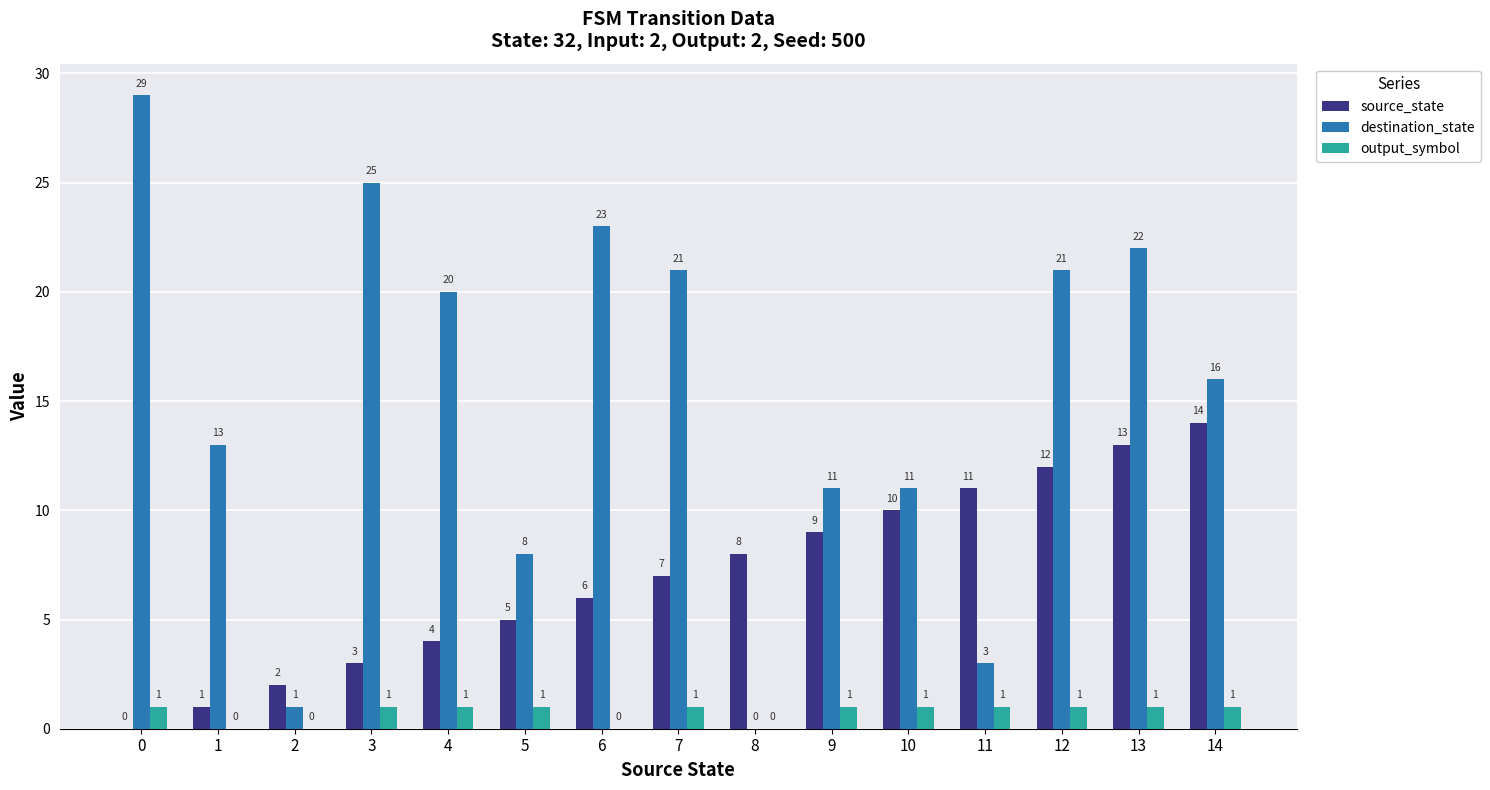

How many groups of bars are there?

15